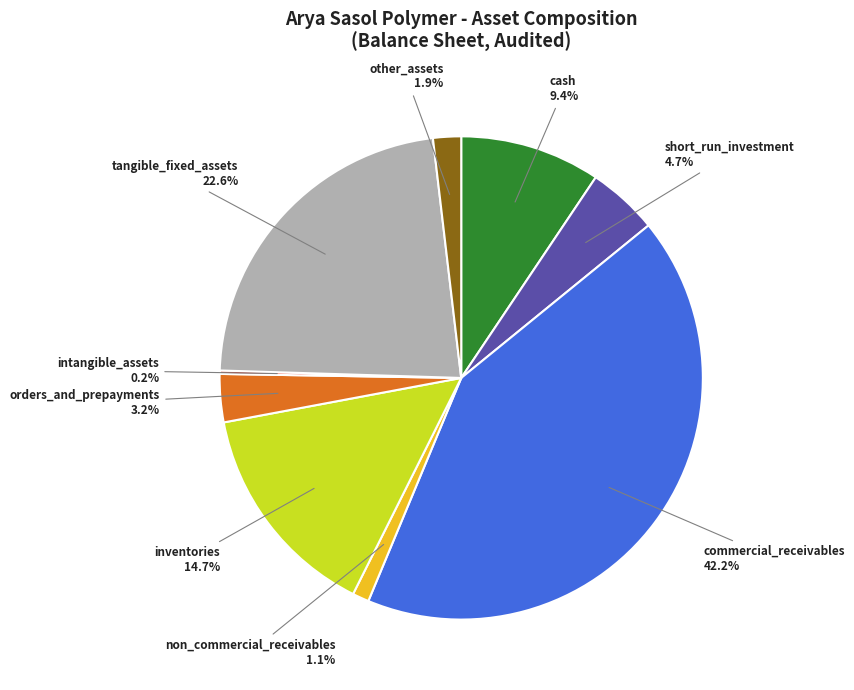

Does other_assets account for over 50% of the chart?

No